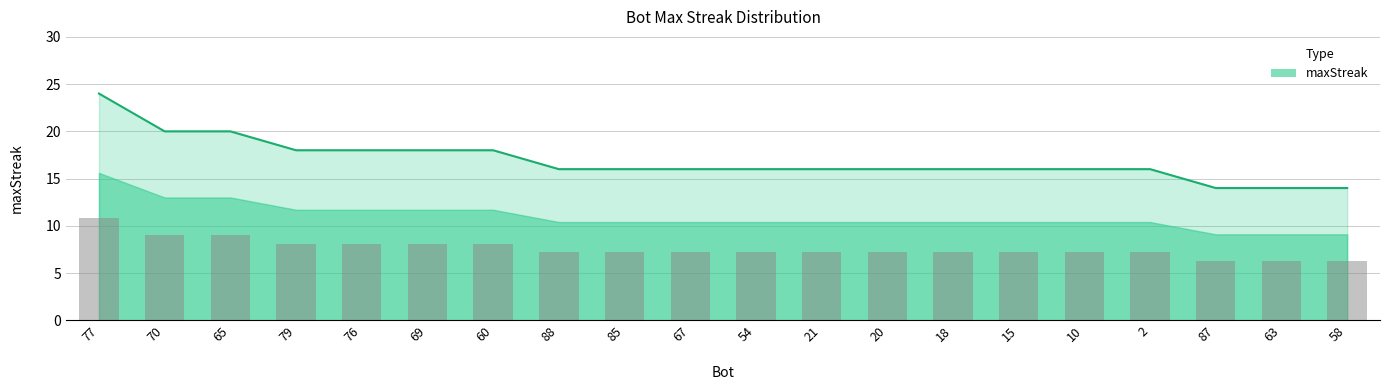

List the labels in order of value, largest first.

77, 70, 65, 79, 76, 69, 60, 88, 85, 67, 54, 21, 20, 18, 15, 10, 2, 87, 63, 58